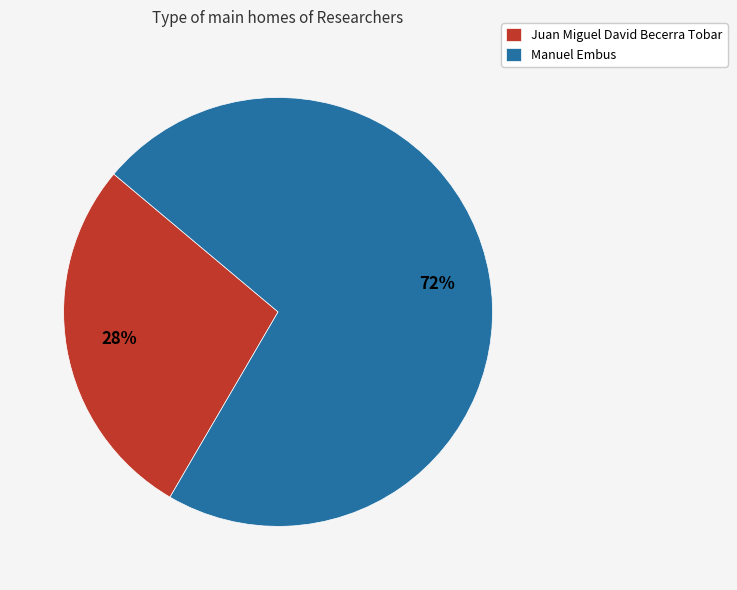

How many segments does this pie chart have?

2